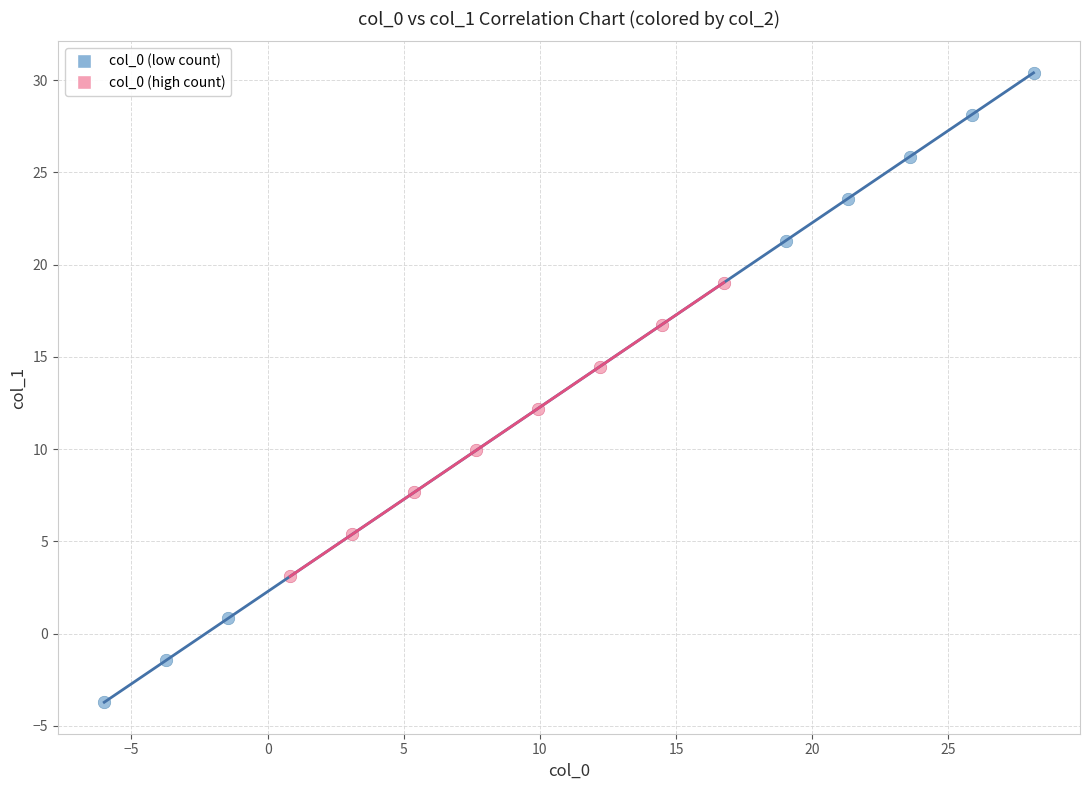

What are all the series names shown in the legend?

col_0 (low count), col_0 (high count)